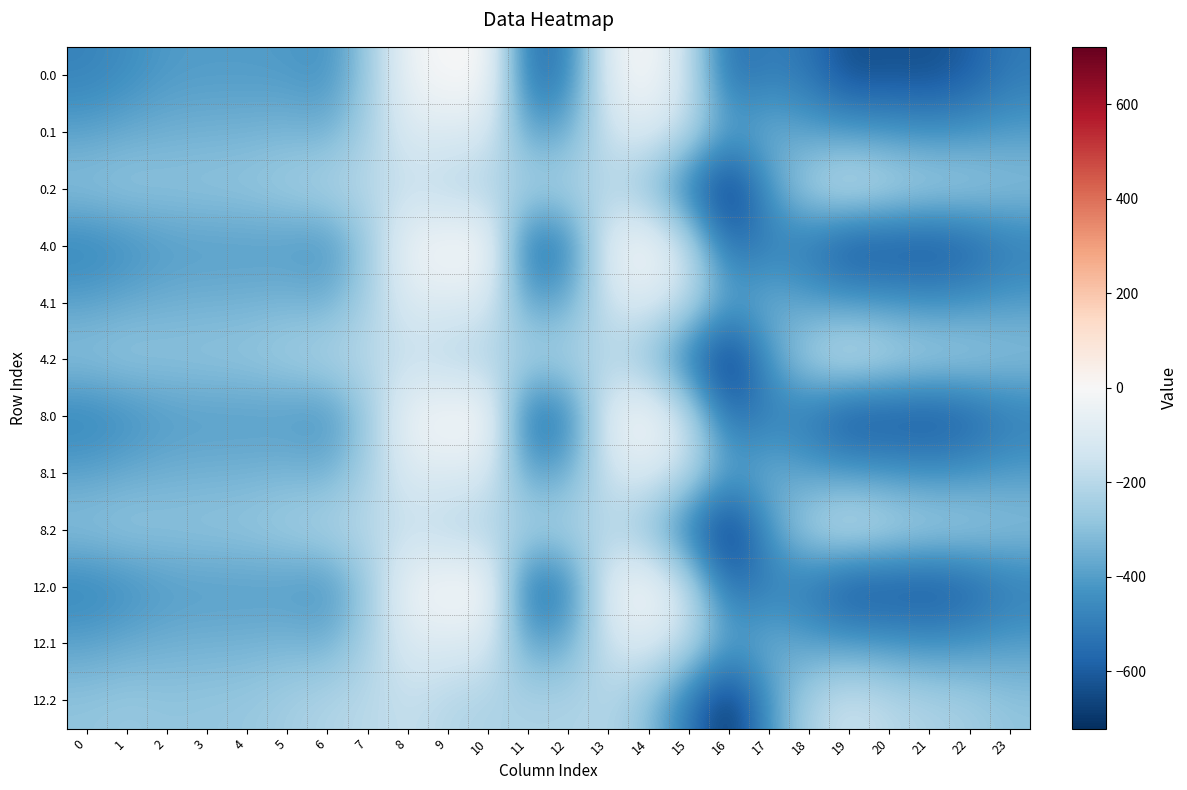

At 0, list the series in order from largest to smallest.

0.2, 4.2, 8.2, 12.2, 0.1, 4.1, 8.1, 12.1, 0.0, 4.0, 8.0, 12.0